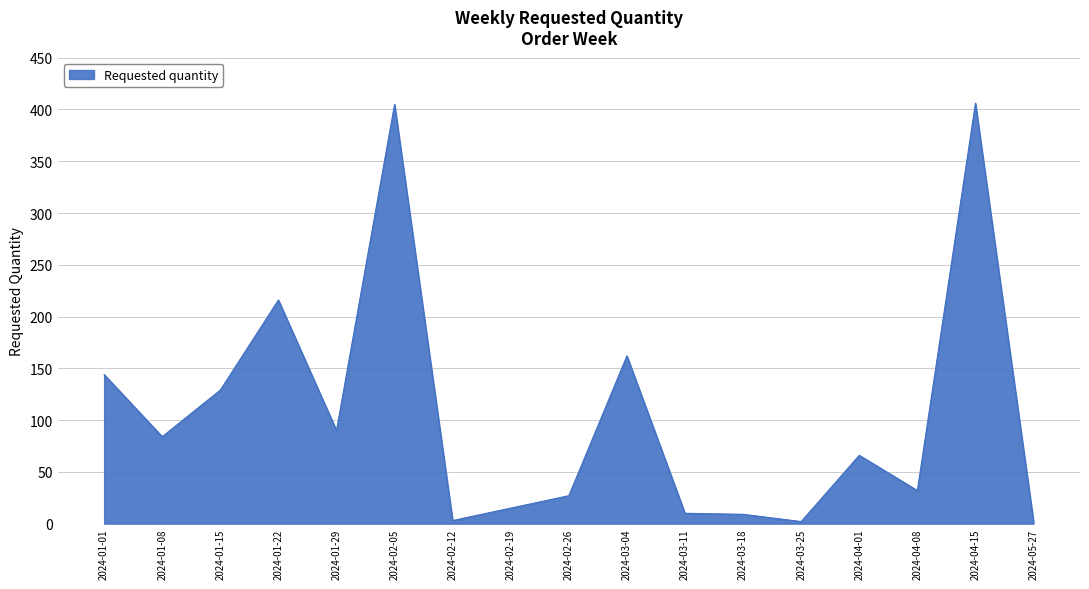

What is the greatest value displayed?

406